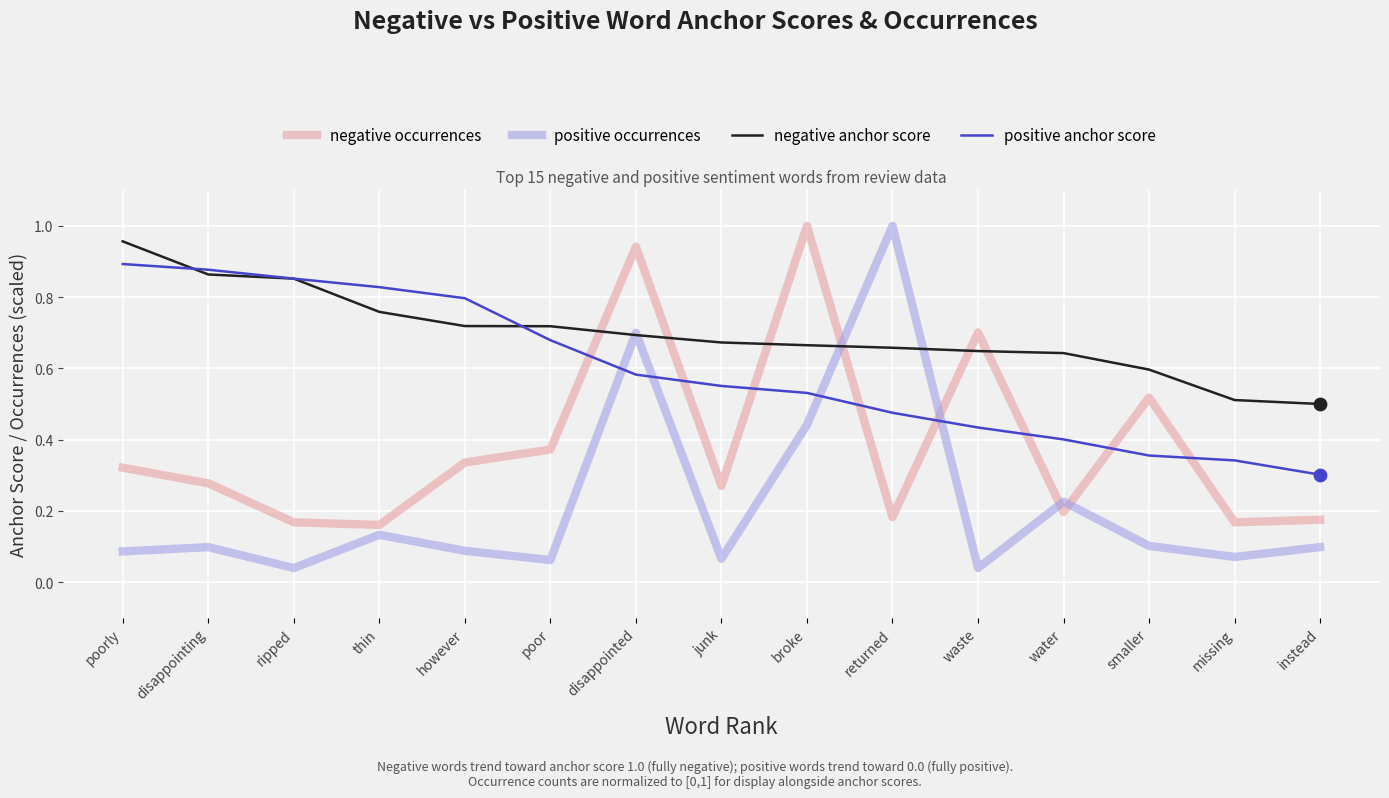

Which series has the largest range (max minus min)?

positive occurrences